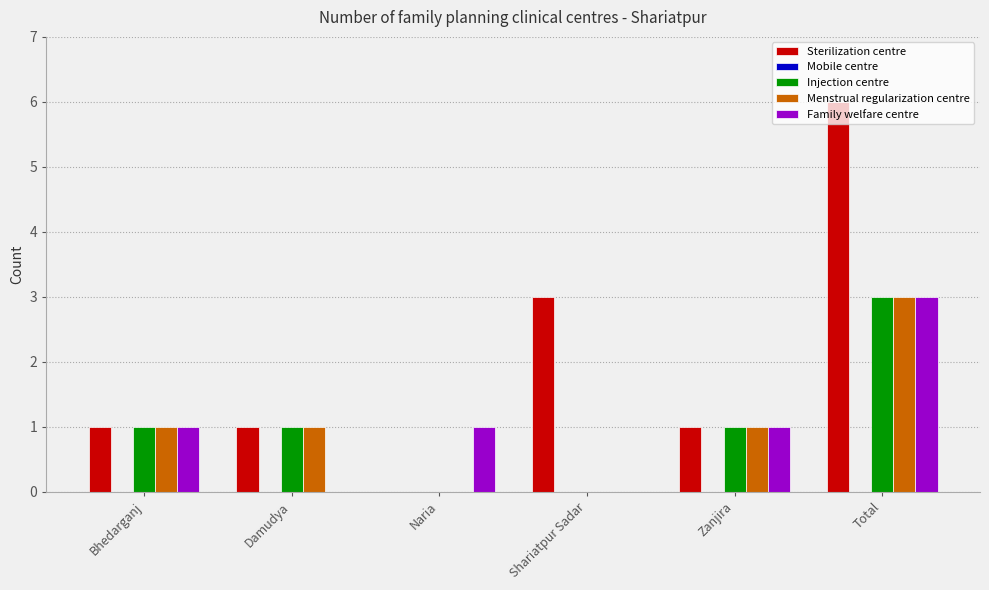

Which series has the largest range (max minus min)?

Sterilization centre